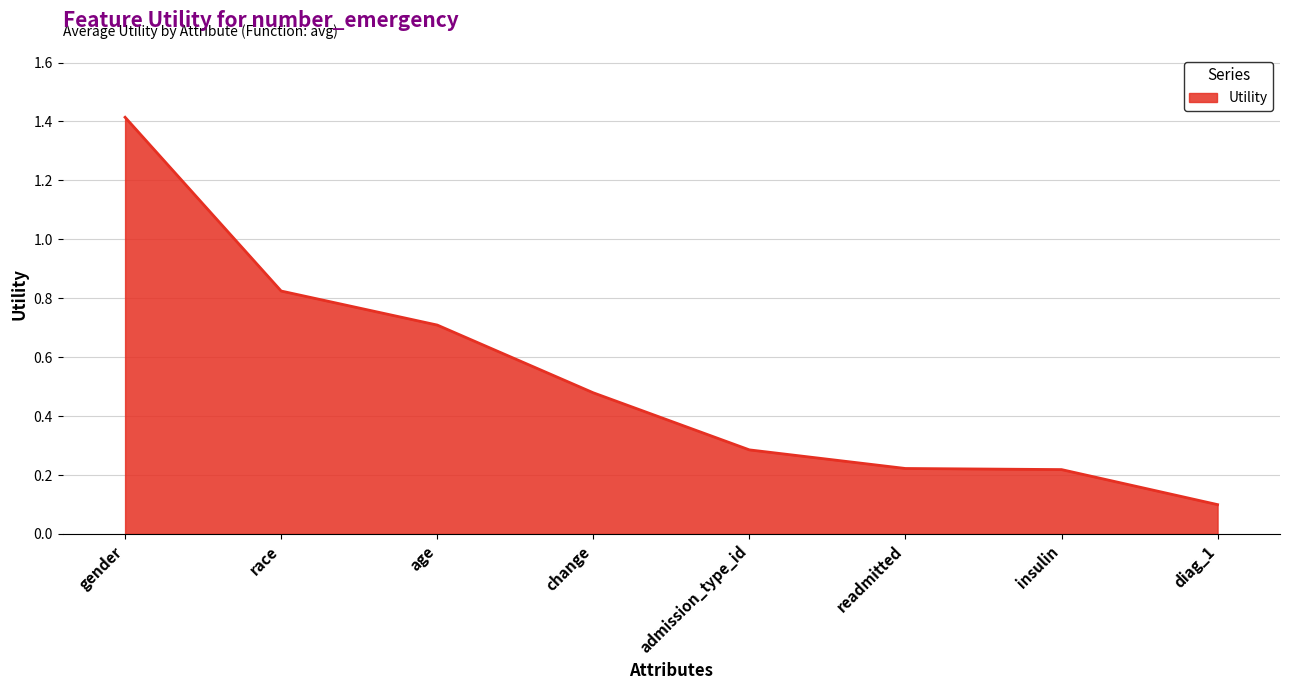

What position from the left is race?

2